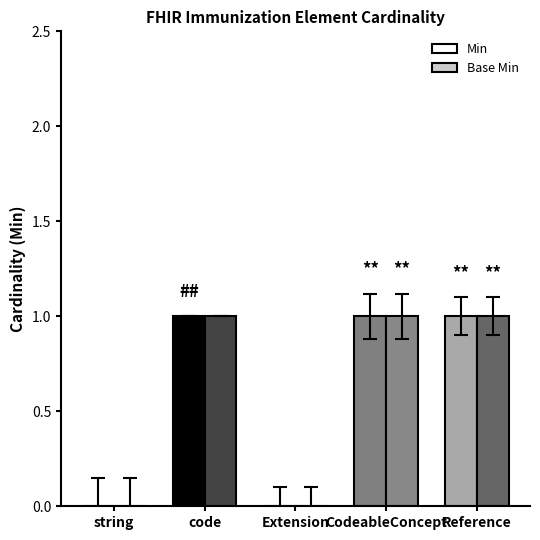

What is the maximum value for Base Min?

1